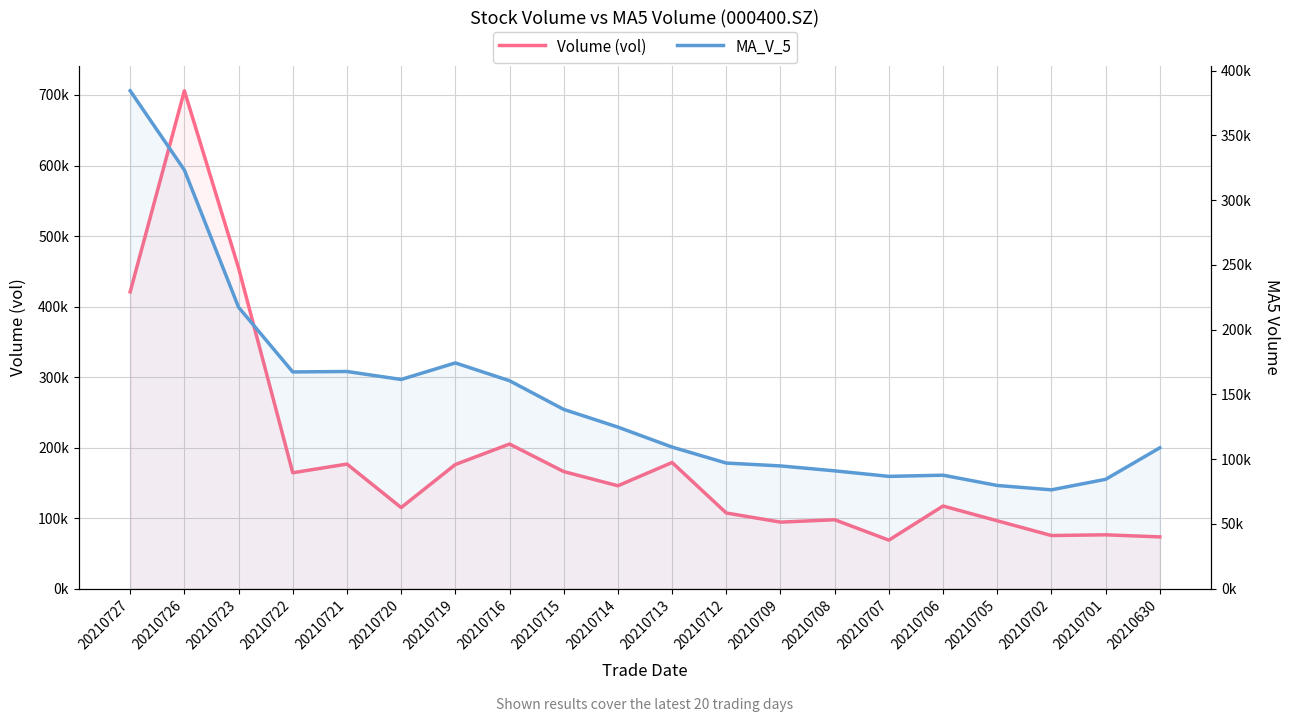

What is the spread (max minus min) of values at 20210713?

69510.4